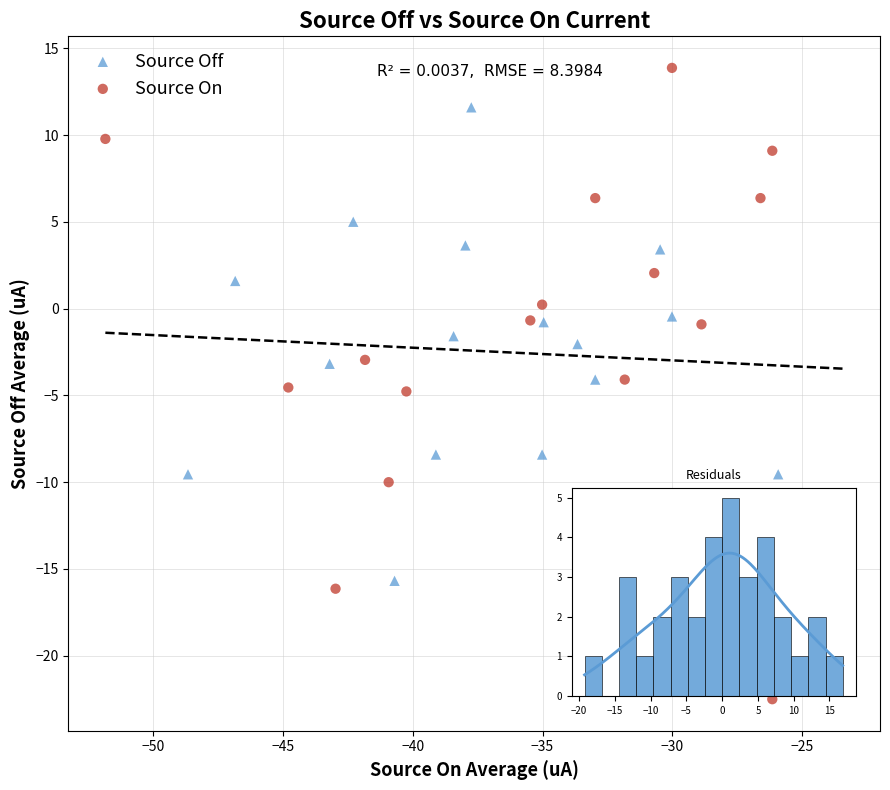

Which series reaches the minimum Y coordinate?

Source On